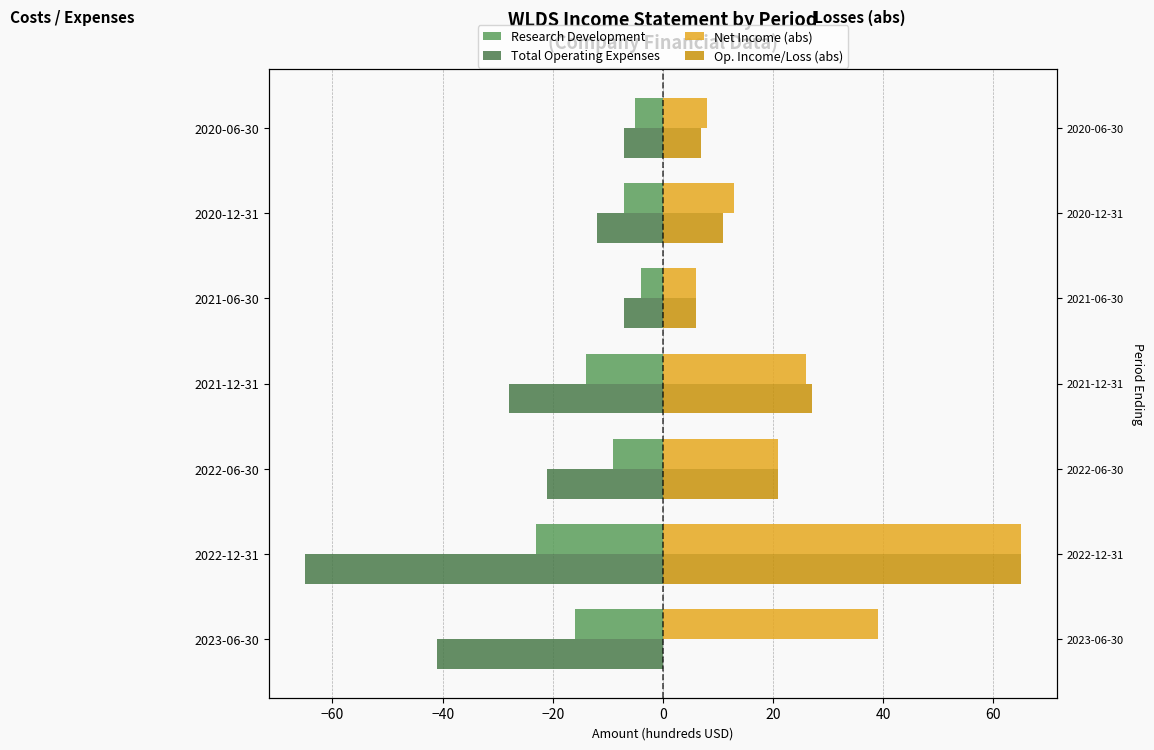

Rank the series by their maximum value, from highest to lowest.

Net Income (abs), Op. Income/Loss (abs), Research Development, Total Operating Expenses